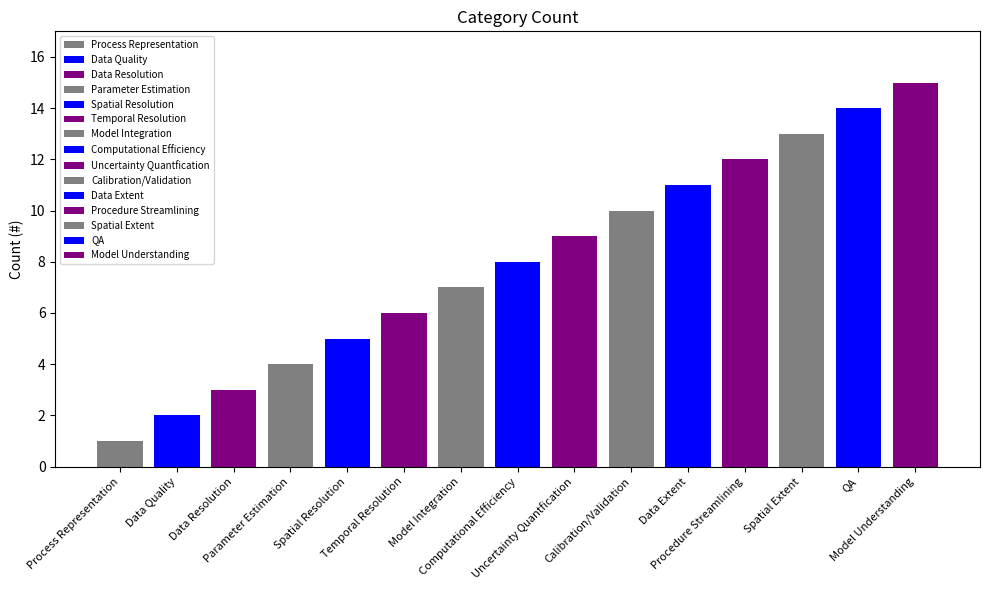

What is the label of the 11th bar from the left?

Data Extent